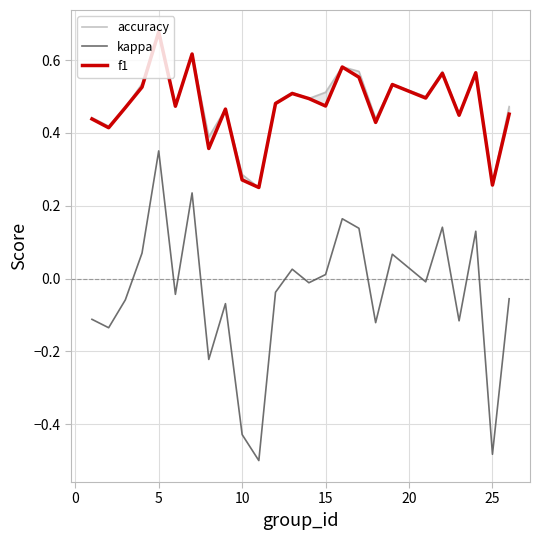

At how many categories does at least one series exceed 0?

25